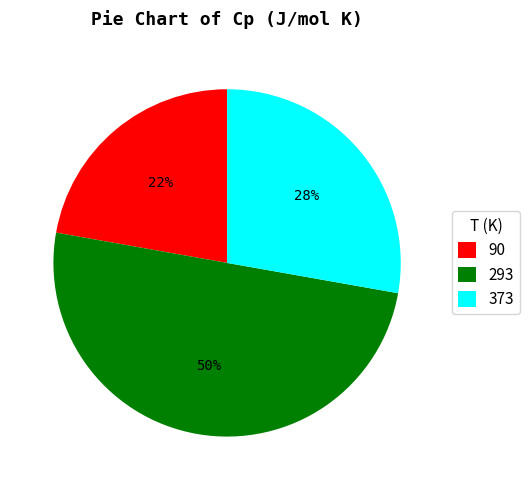

Count the number of slices in the pie.

3